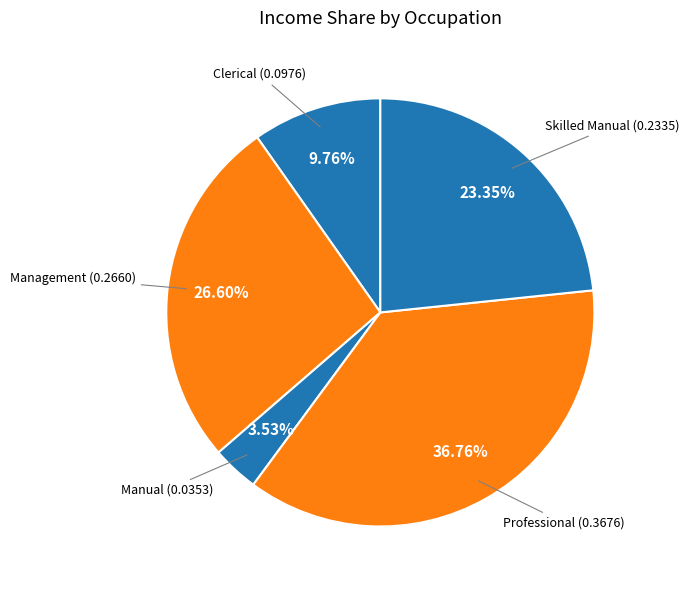

How many segments does this pie chart have?

5